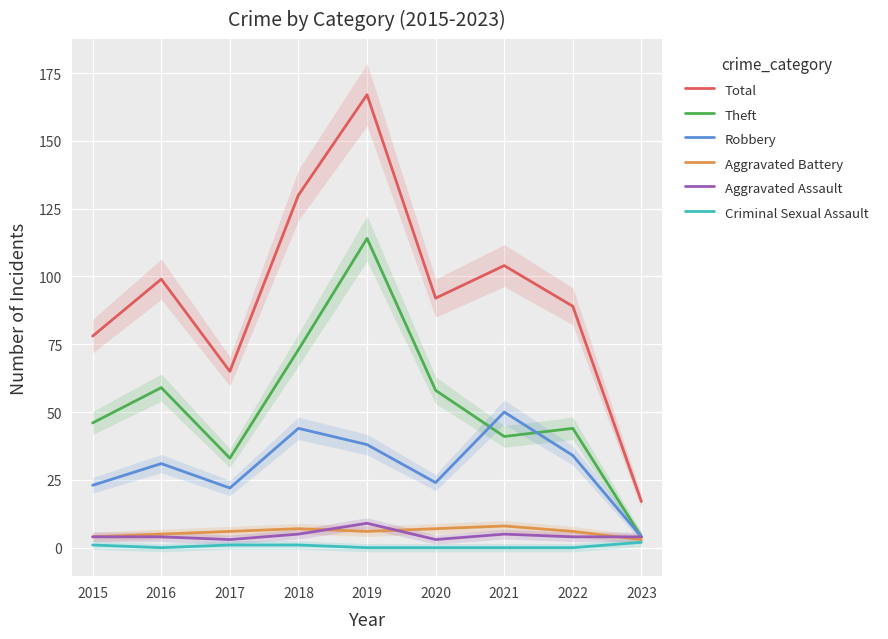

True or false: Theft and Criminal Sexual Assault cross at least once.

False